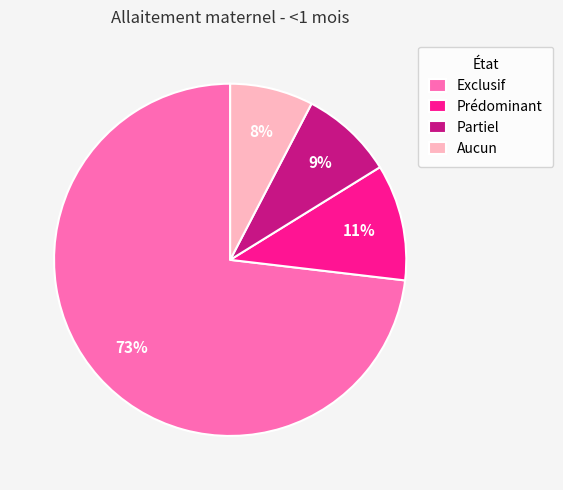

What is the largest slice in the pie chart?

Exclusif